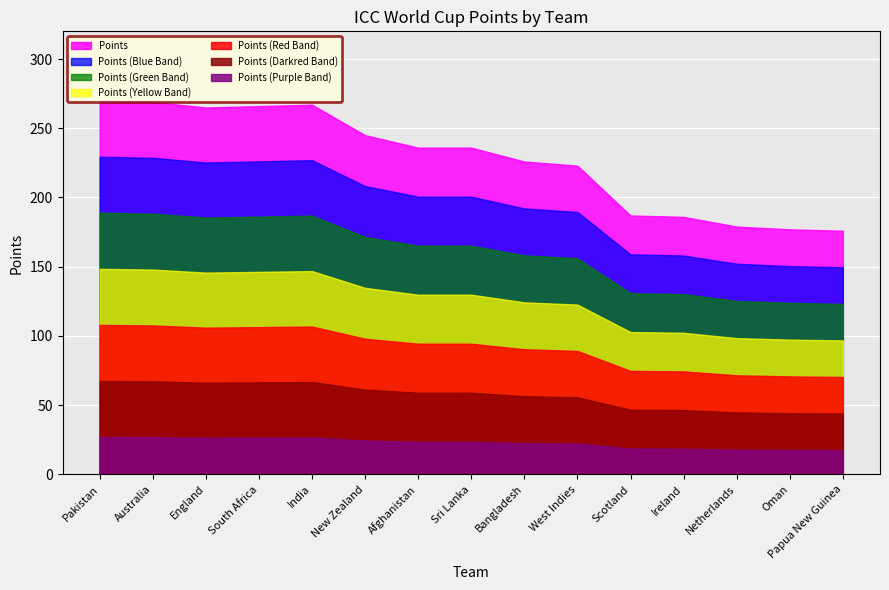

Approximately how many times larger is the value at New Zealand compared to Oman?

1.4